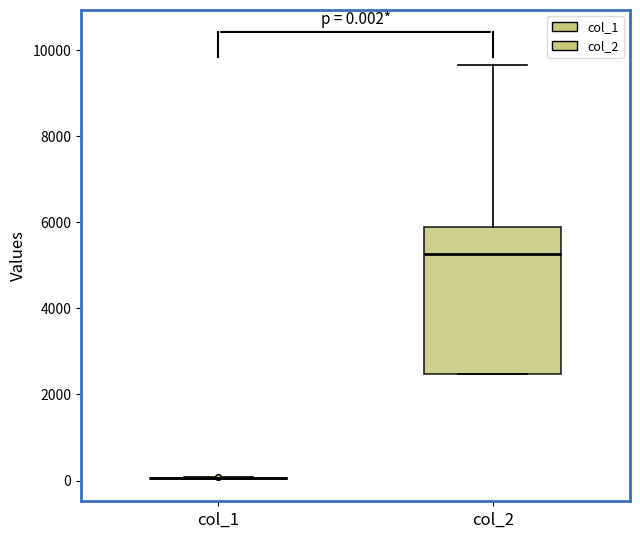

Comparing the boxes themselves (not the whiskers), which one is the tallest?

col_2